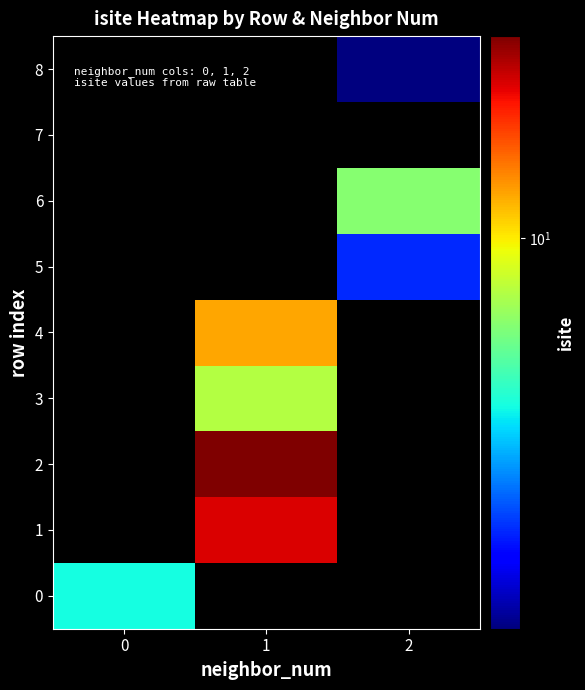

At how many categories does at least one series exceed 6?

2